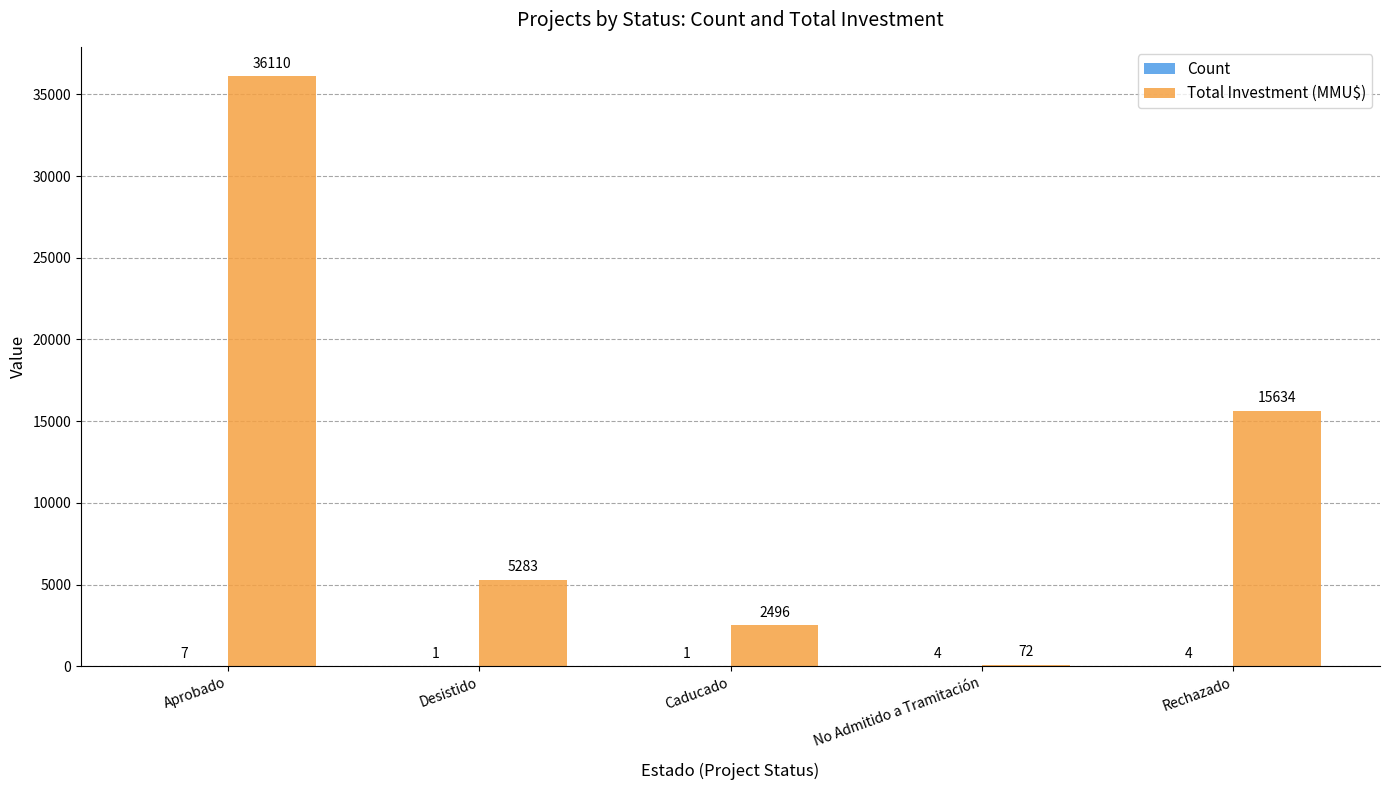

What is the approximate value of Total Investment (MMU$) at Desistido, to the nearest 100?

5300